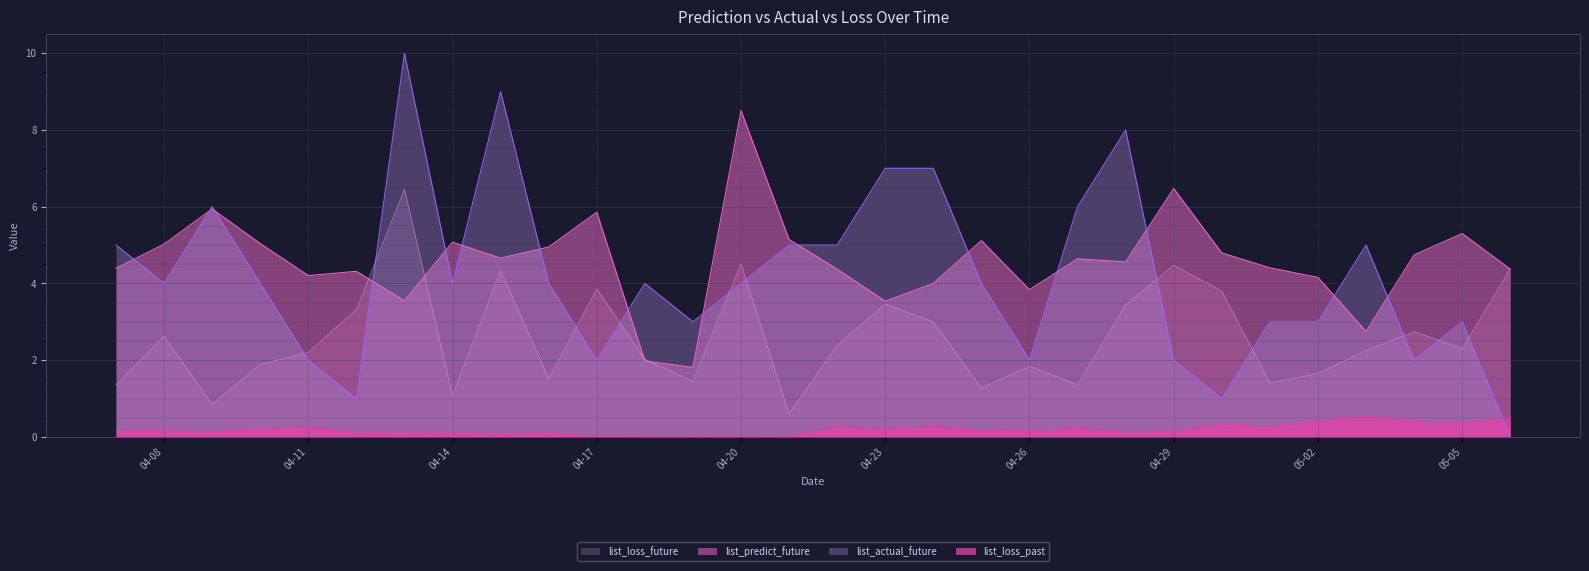

The value of list_actual_future at 04-26 is 2.0. True or false?

True